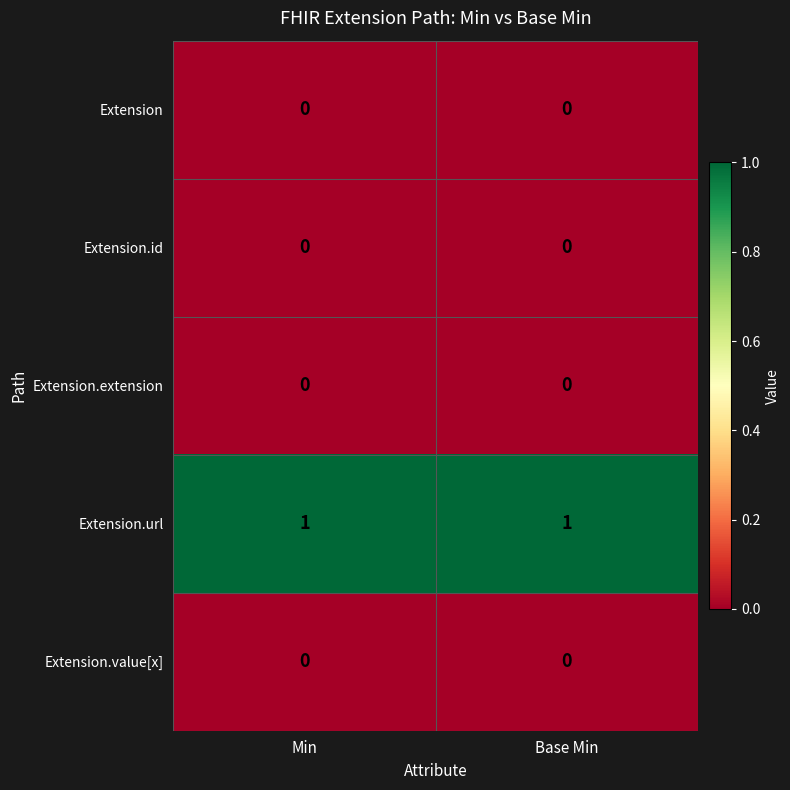

Which series has the largest total across all categories?

Extension.url